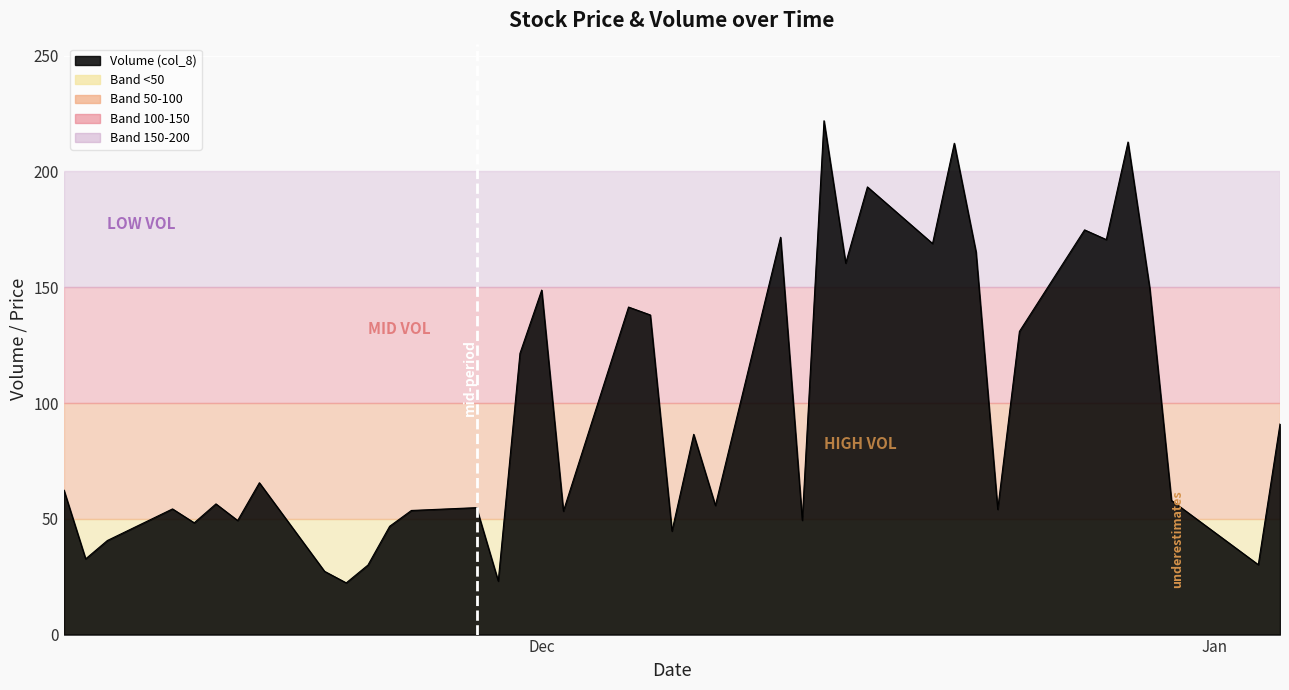

What is the maximum value shown in the chart?

221.9